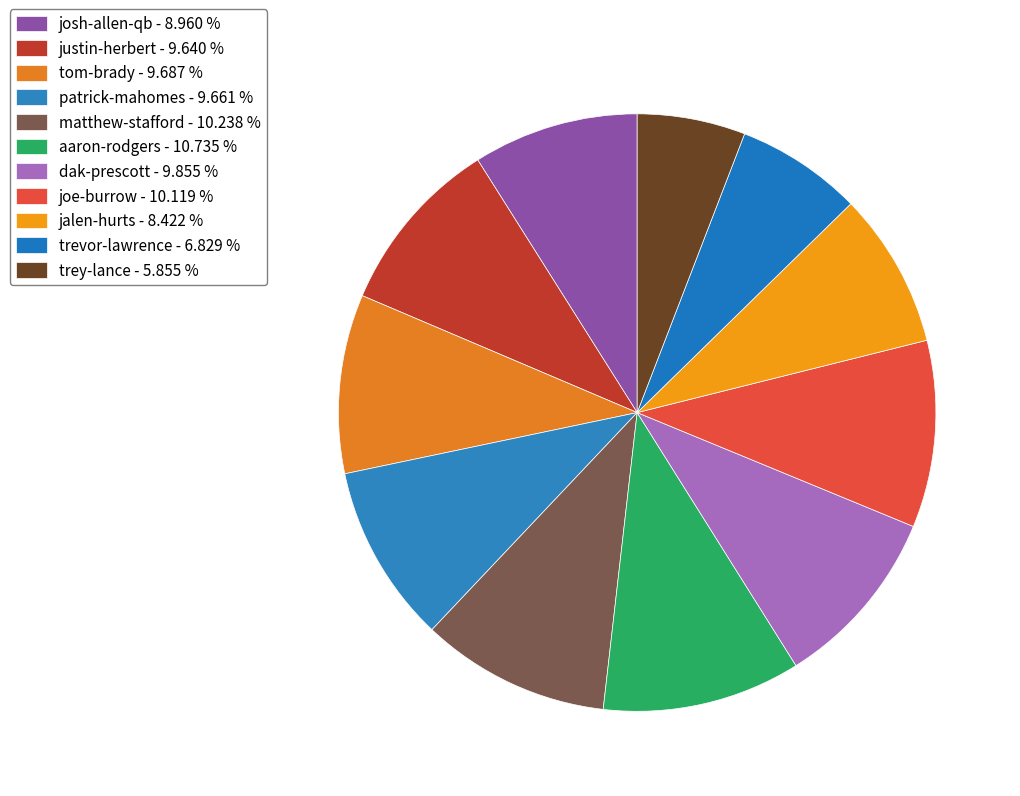

To the nearest percent, what percentage of the pie is jalen-hurts?

8%